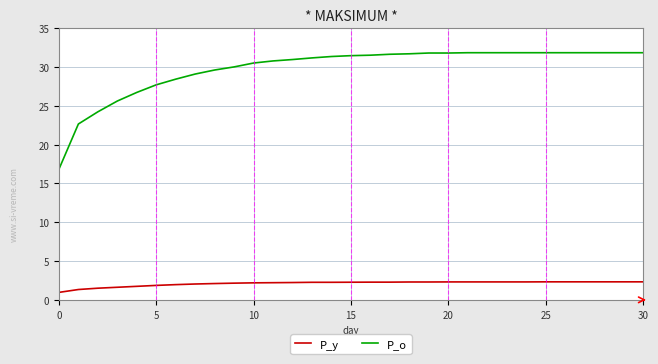

What is the maximum value for P_o?

31.9